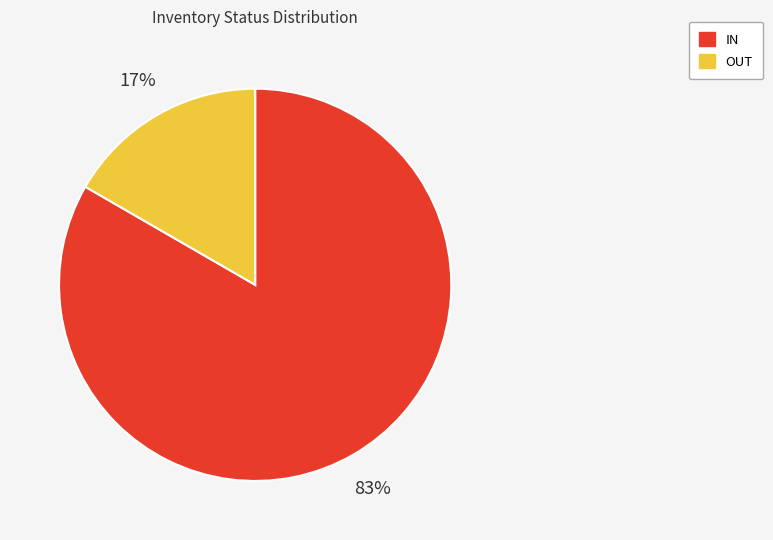

Which category has the biggest portion of the pie?

IN